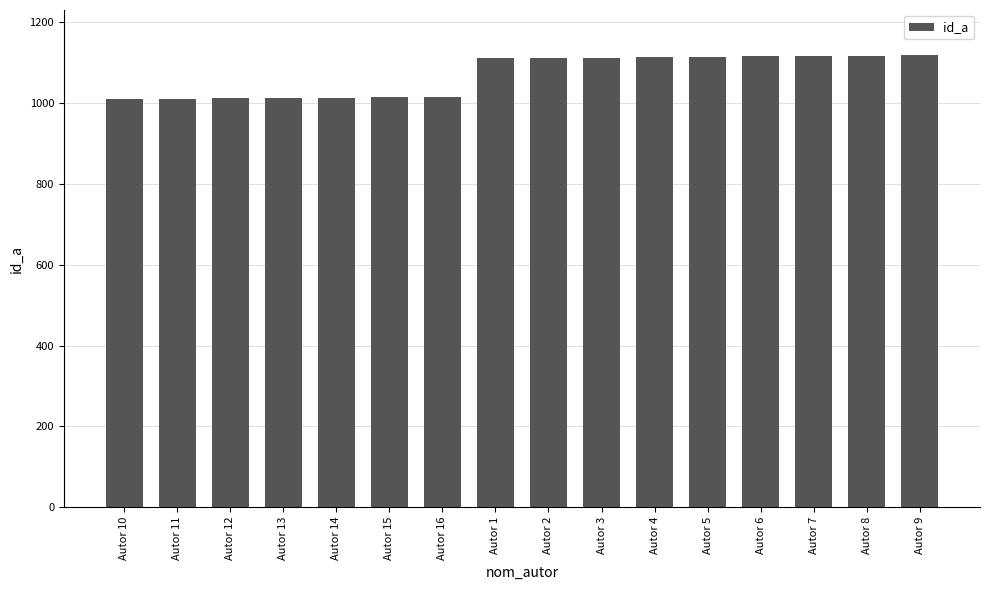

What is the label of the 1st bar from the left?

Autor 10